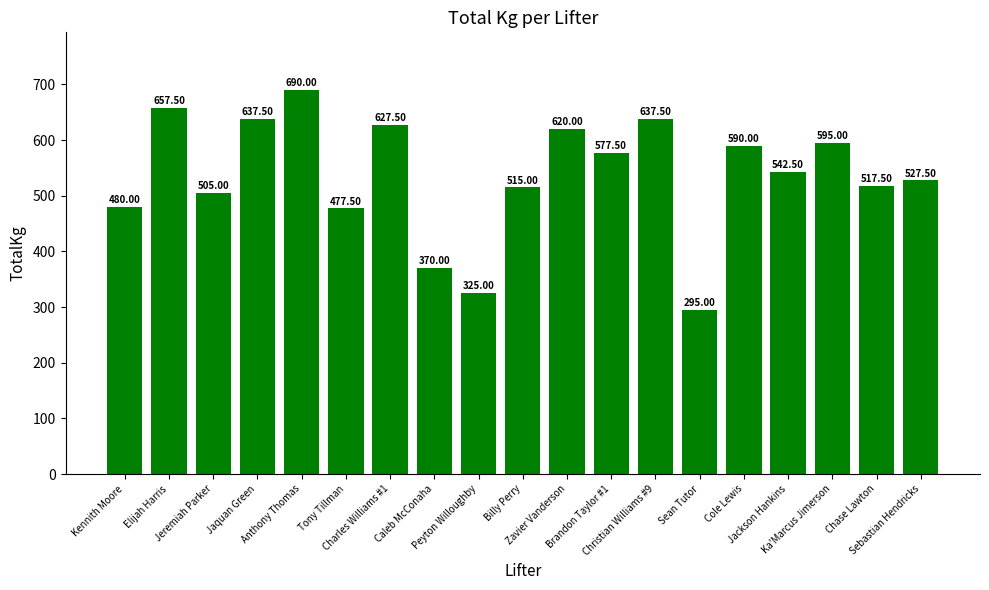

How many values are below 542?

9